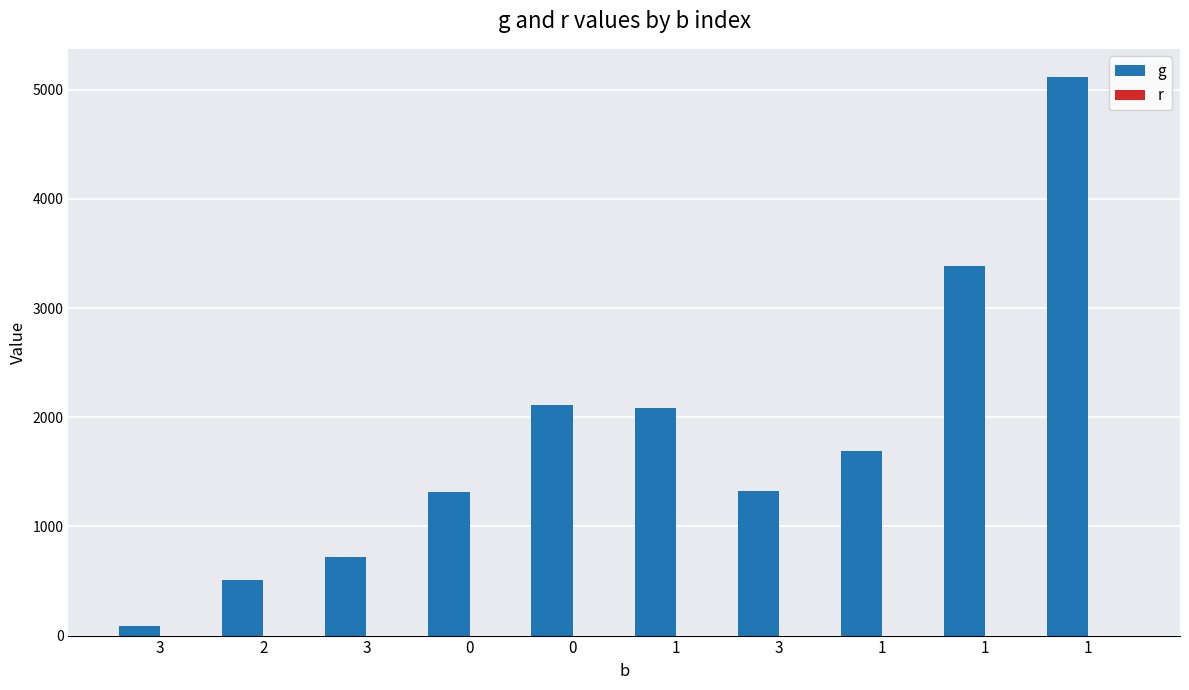

How many bars are there in total?

10